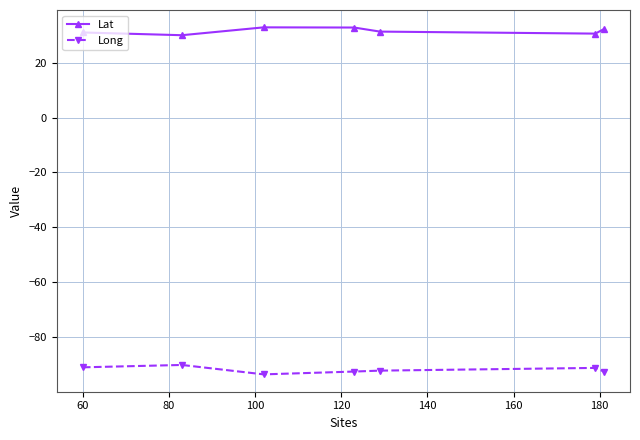

What is the difference between the maximum and minimum values in the Lat series?

2.9